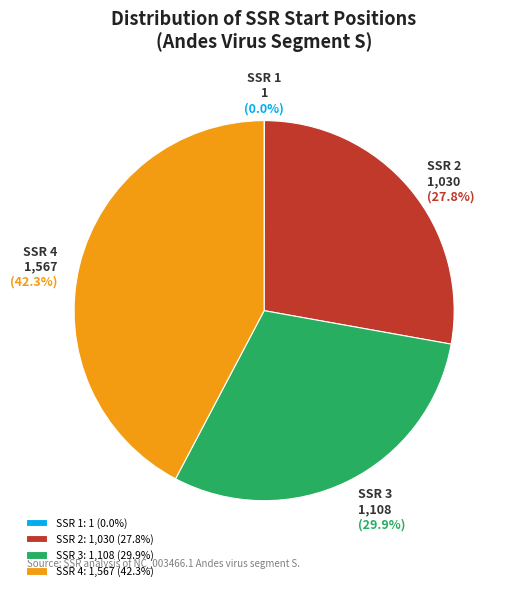

Is there a majority slice in this chart?

No